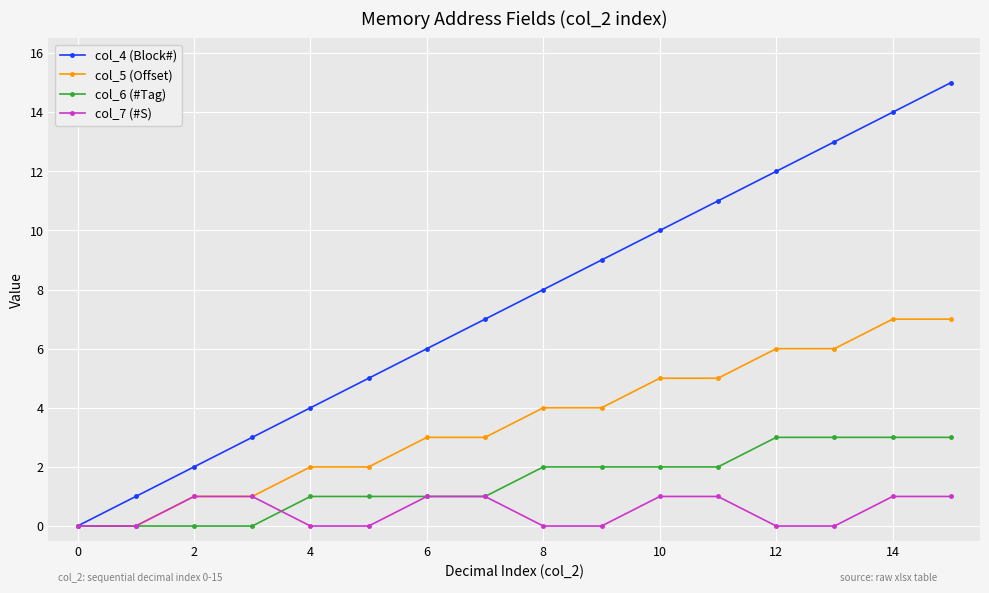

List the series in order of their peak value, highest first.

col_4 (Block#), col_5 (Offset), col_6 (#Tag), col_7 (#S)